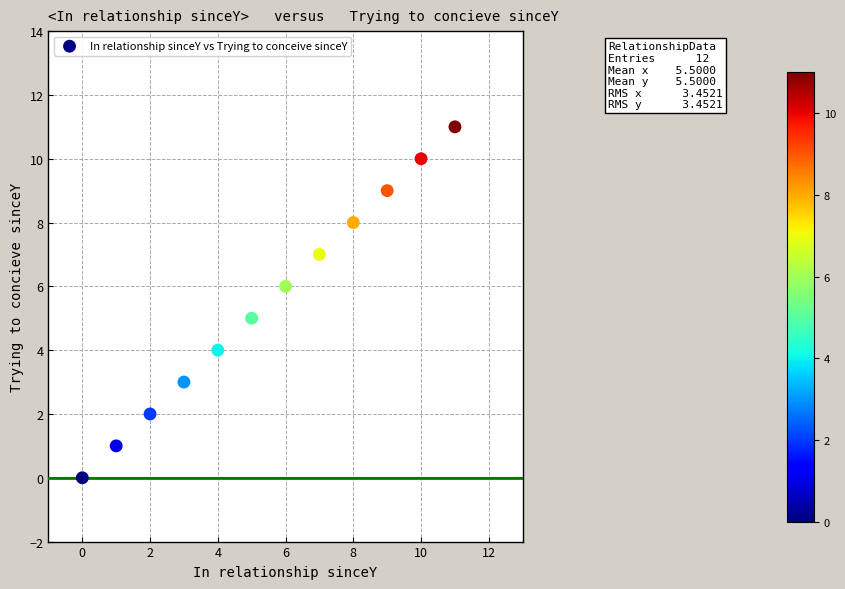

What is the average Y value?

6